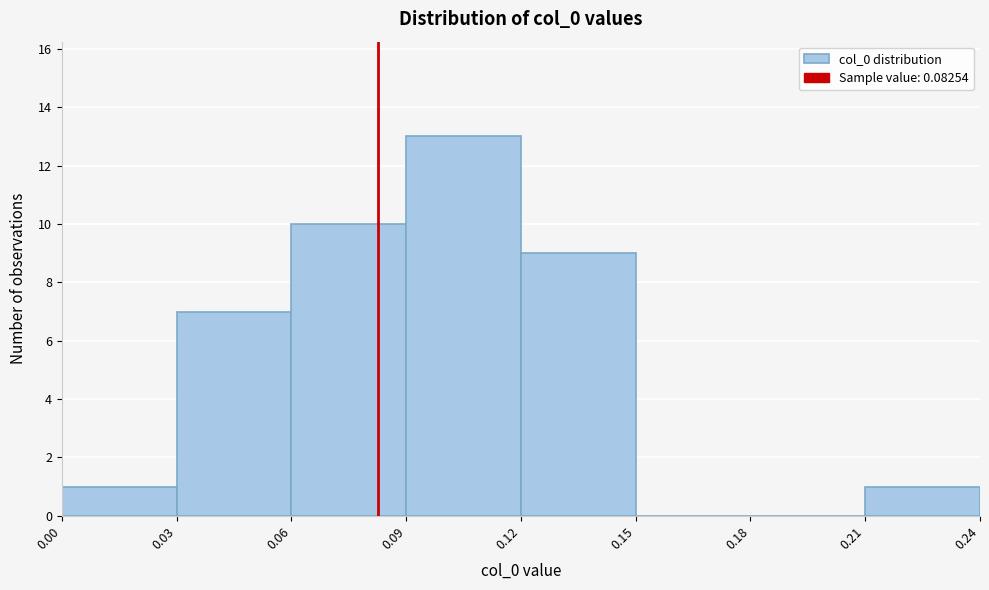

Which range on the x-axis has the tallest bar?

0.09 to 0.12